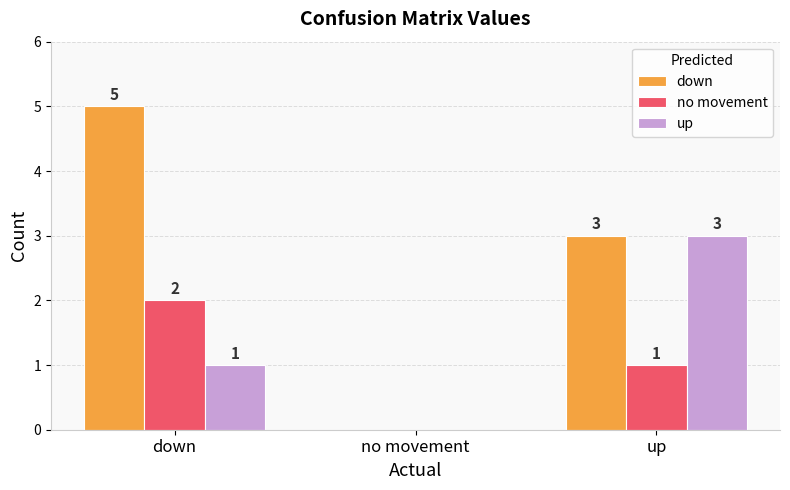

Does the chart contain stacked bars?

No